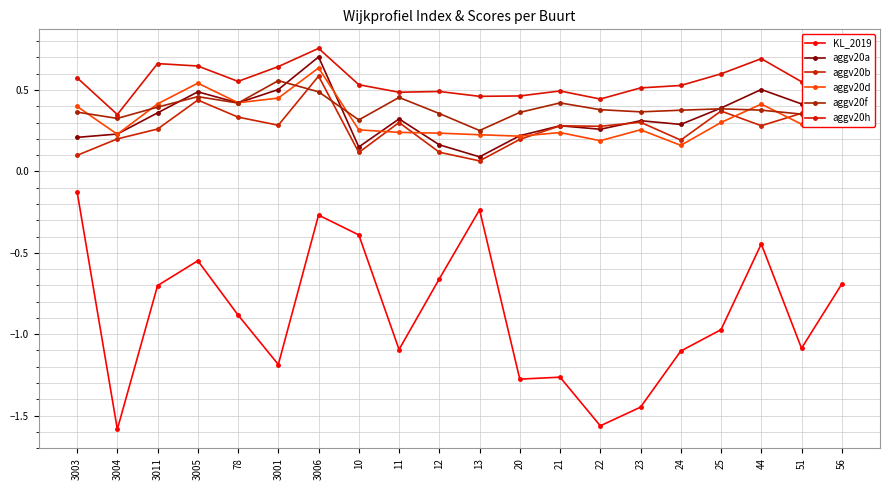

Where is the first local minimum for aggv20b?

3001